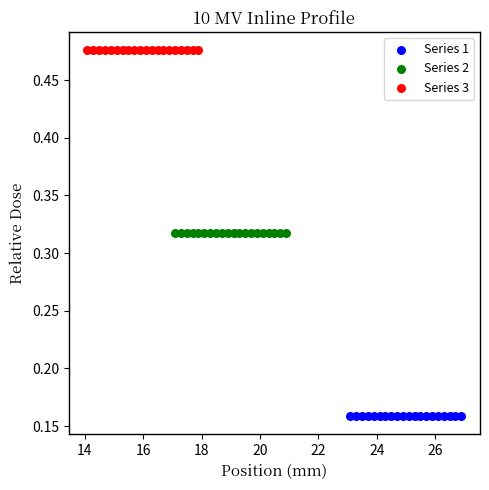

Which series contains the highest Y value?

Series 3